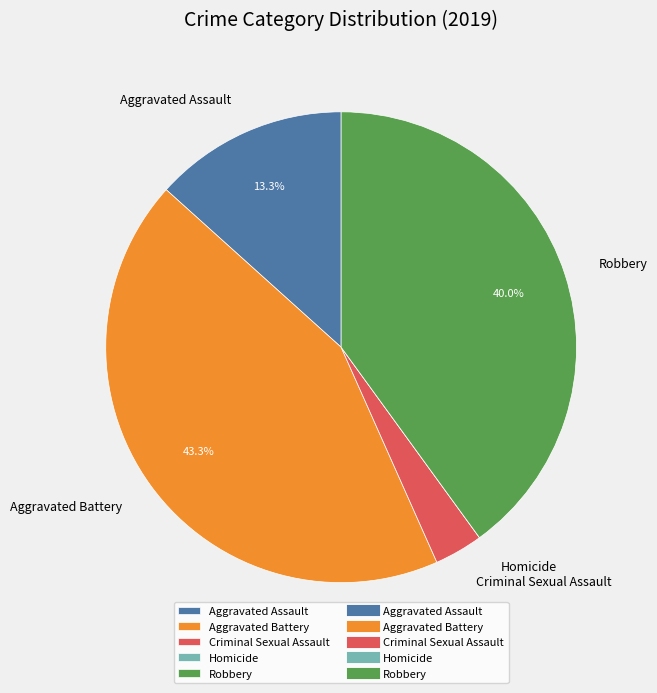

Does Aggravated Battery account for over 50% of the chart?

No